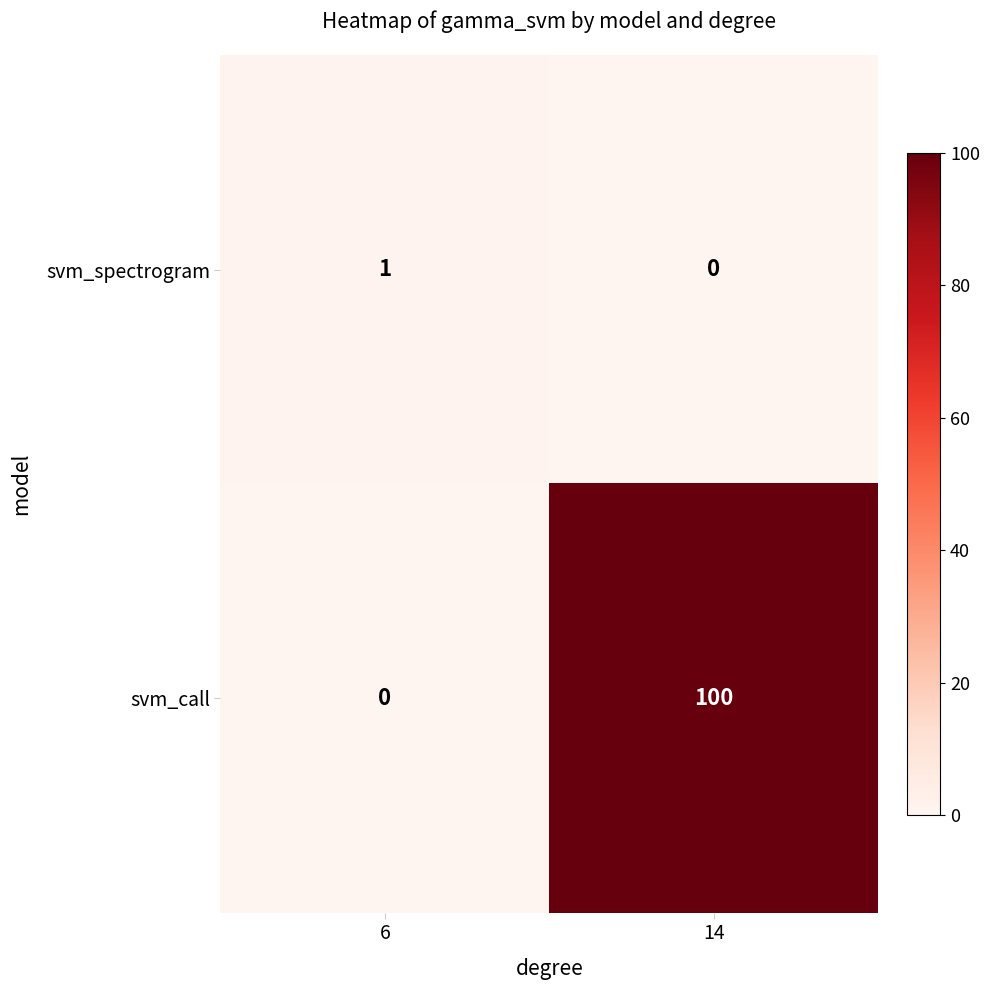

Is the value of svm_call at 6 greater than the value of svm_spectrogram at 6?

No